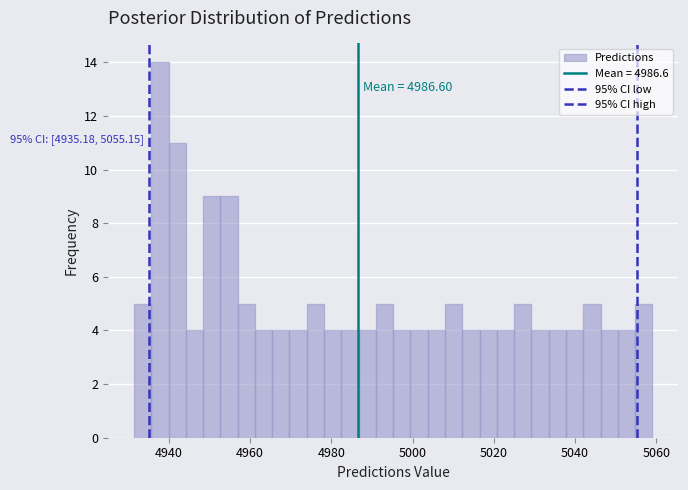

Read against the x-axis, roughly where is the centre of the tallest bar?

4938